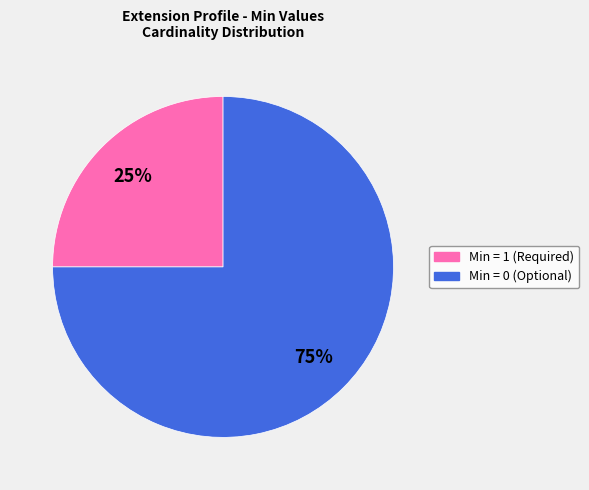

What is the largest slice in the pie chart?

Min = 0 (Optional)